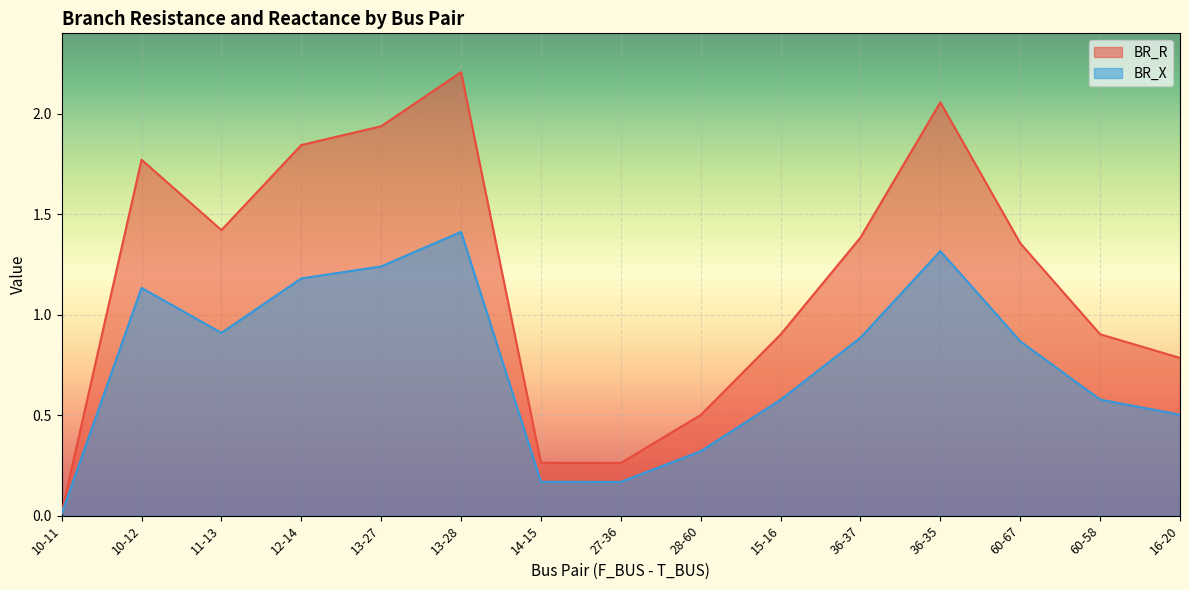

What is the label of the 12th point from the right?

12-14